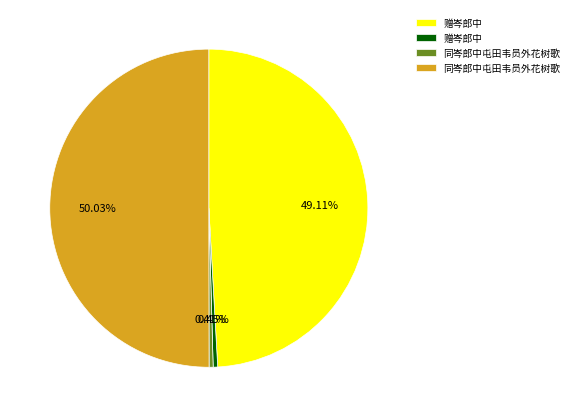

Which category accounts for the majority?

同岑郎中屯田韦员外花树歌(1182951)